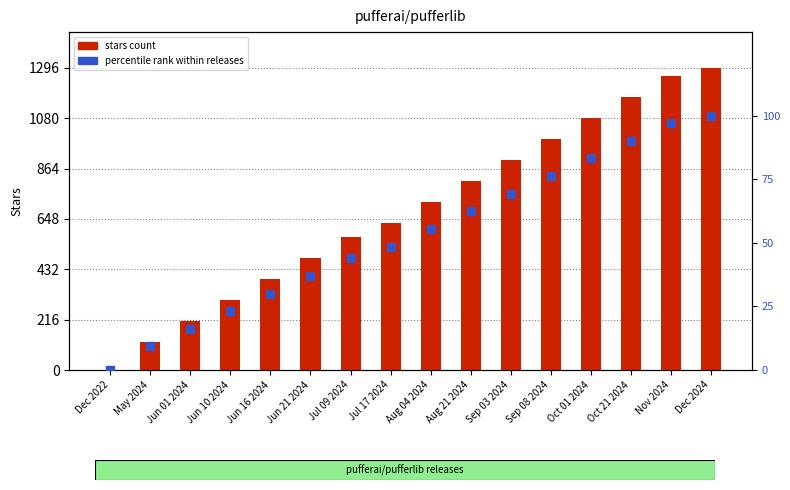

Which series has the largest total across all categories?

stars count